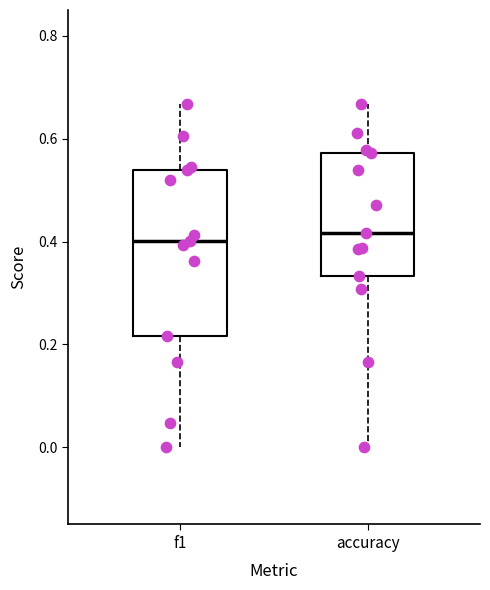

Comparing the boxes themselves (not the whiskers), which one is the tallest?

f1